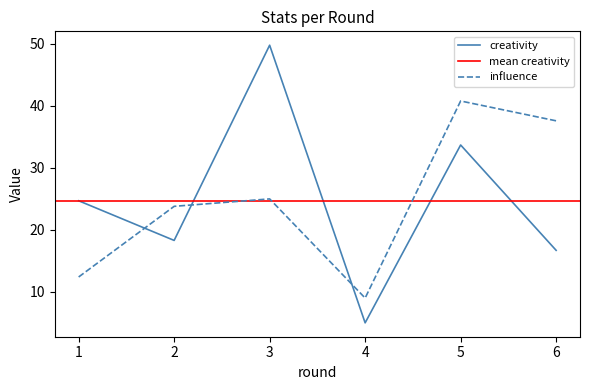

The value of creativity at 4 is 8.3. True or false?

False